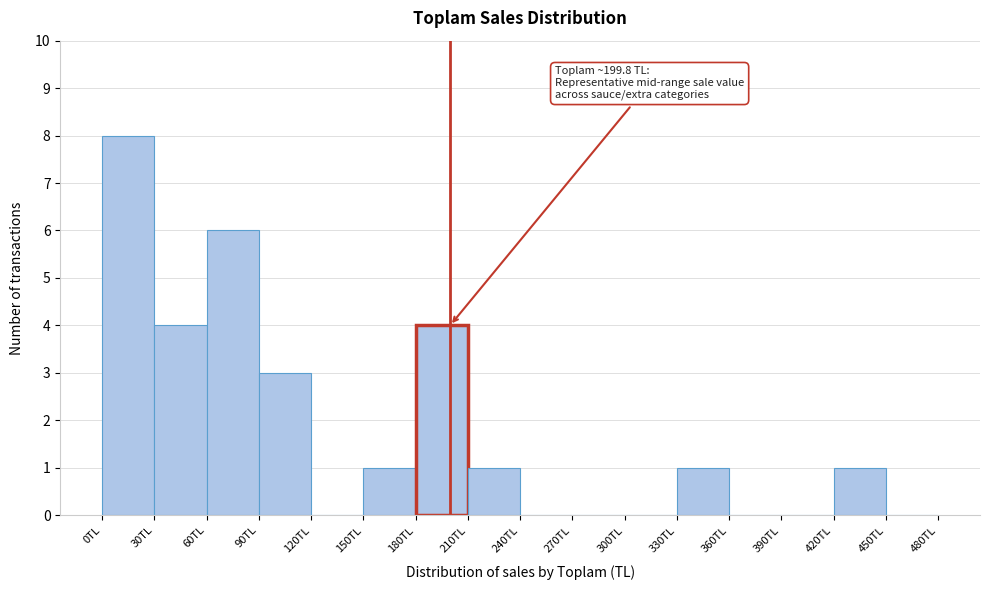

Over which range of the x-axis is the bar tallest?

0 to 30